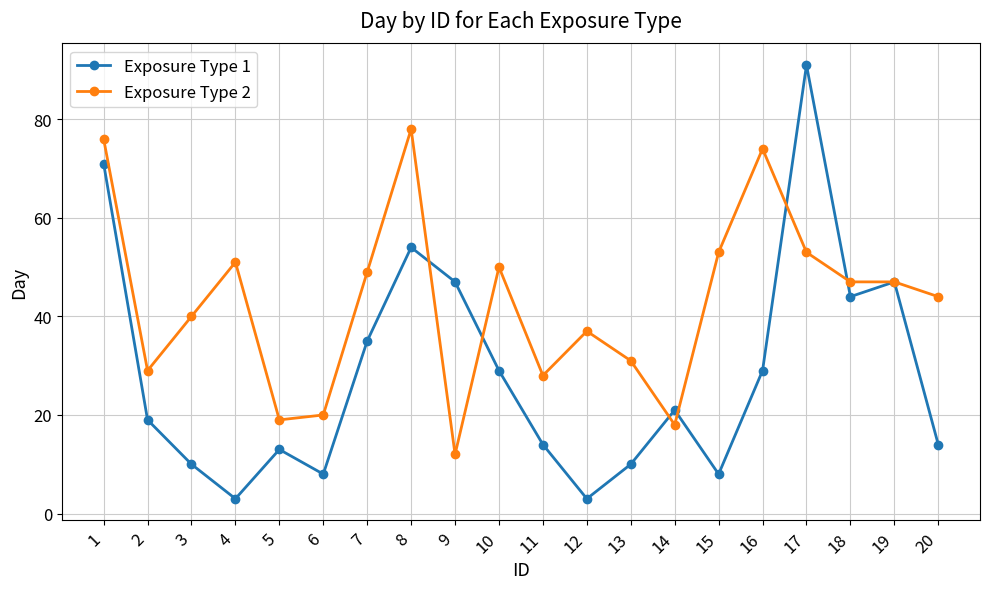

What is the sum of all Exposure Type 2 values?

856